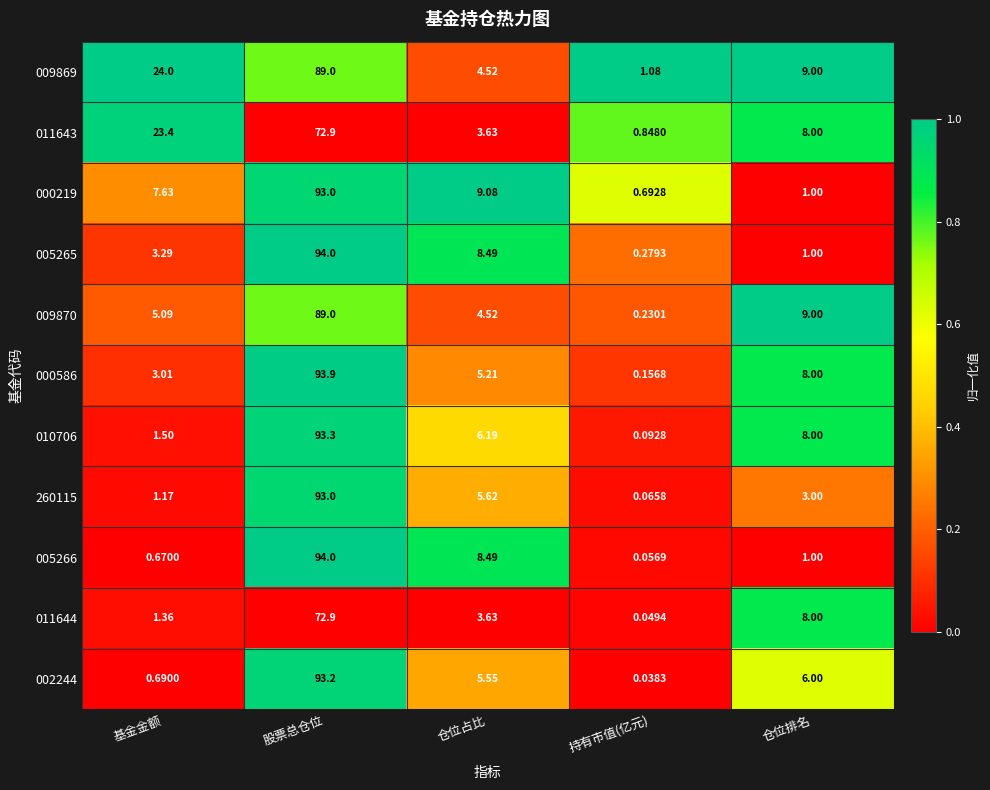

At which label is 010706 closest to 46?

仓位排名